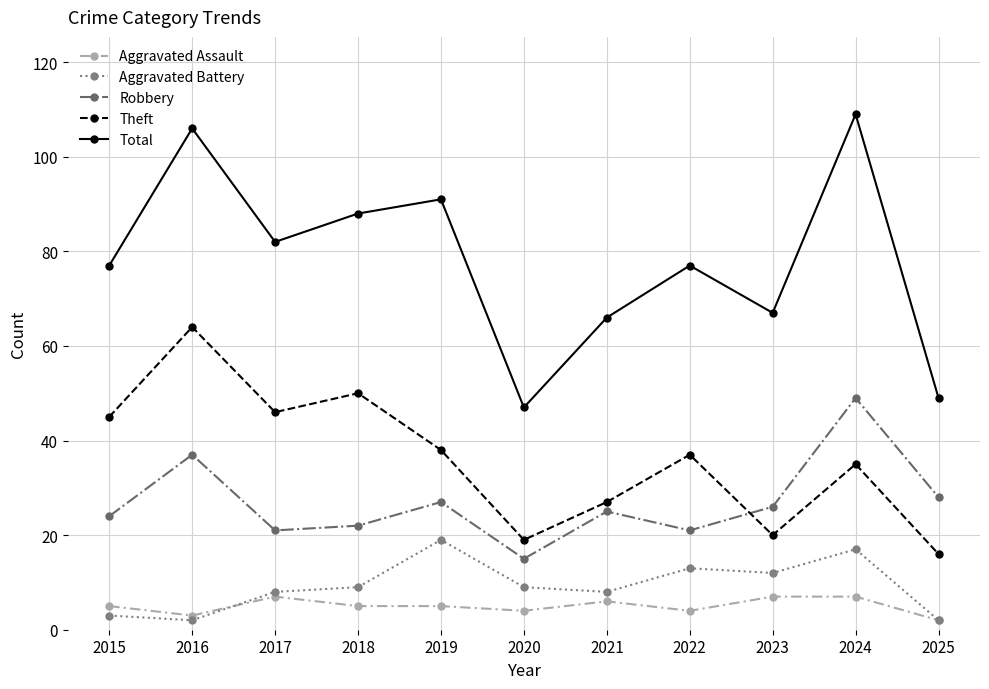

At how many categories does at least one series exceed 69?

7